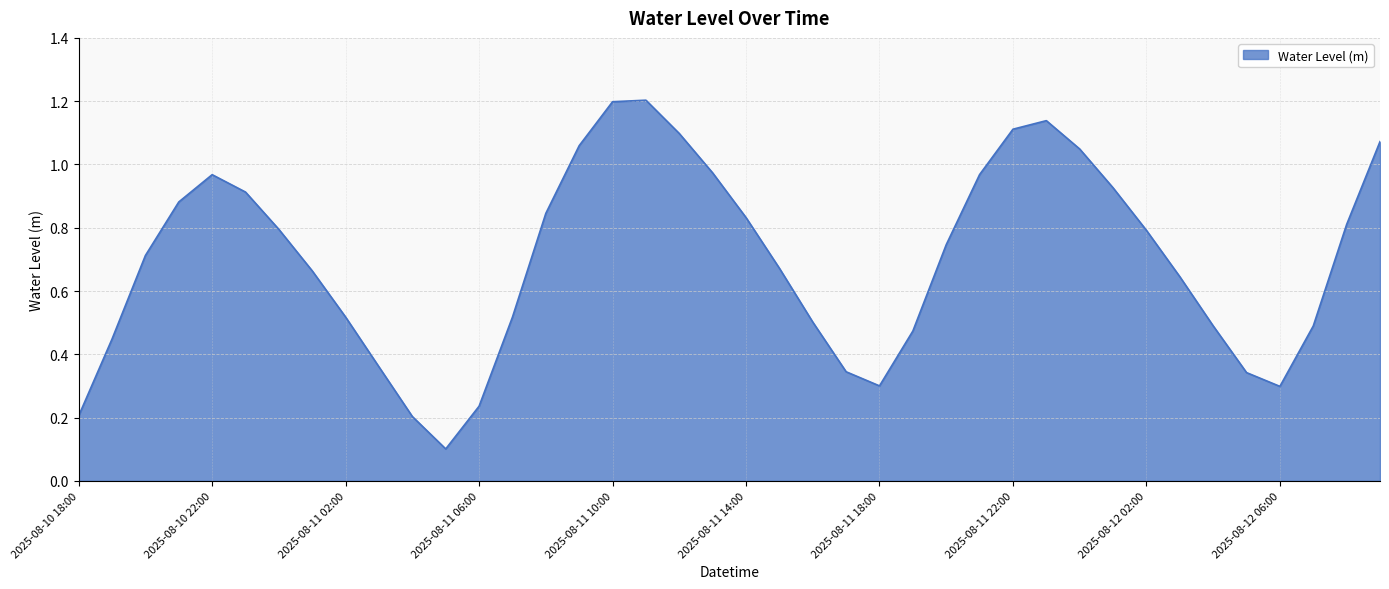

What is the maximum value shown in the chart?

1.2